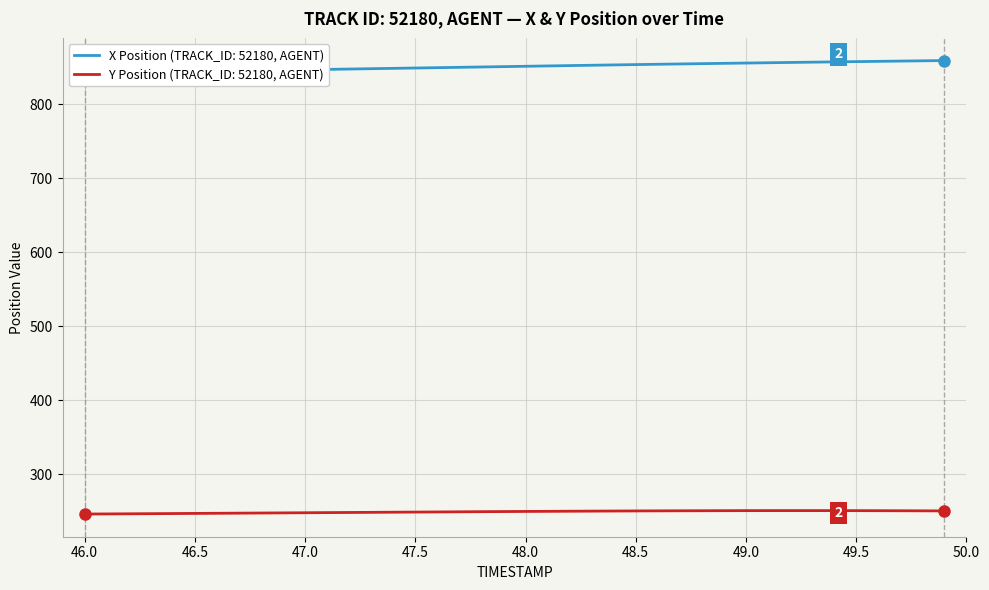

Reading left to right, what are all the values shown in this chart?

X Position: 842.4	842.8	843.3	843.7	844.2	844.6	845.1	845.6	846.0	846.5	847.0	847.4	847.9	848.4	848.8	849.3	849.8	850.2	850.7	851.2	851.6	852.1	852.6	853.0	853.5	853.9	854.4	854.8	855.2	855.6	856.0	856.4	856.8	857.2	857.6	857.9	858.3	858.7	859.0	859.4
Y Position: 246.3	246.5	246.6	246.8	247.0	247.2	247.3	247.5	247.7	247.9	248.1	248.2	248.4	248.6	248.8	249.0	249.2	249.3	249.5	249.7	249.8	250.0	250.1	250.3	250.4	250.5	250.6	250.7	250.8	250.9	250.9	250.9	251.0	251.0	250.9	250.9	250.8	250.8	250.7	250.5